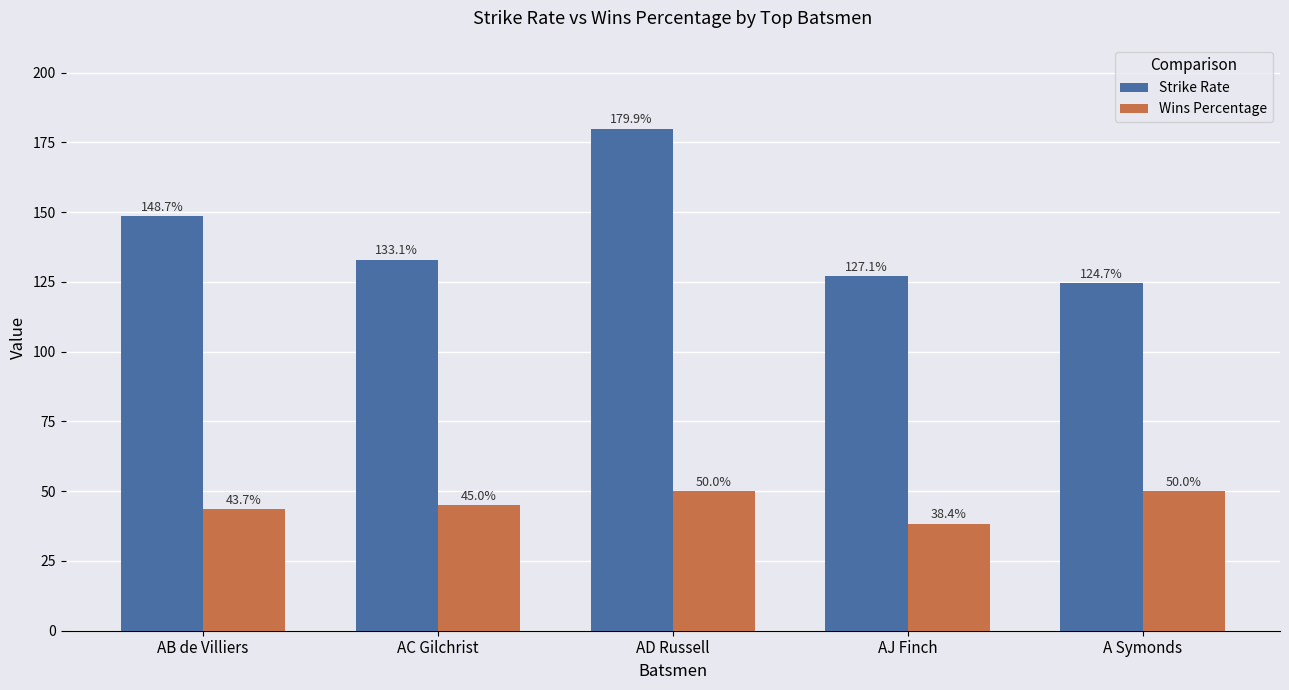

The Strike Rate series shows 127.1 at AJ Finch. True or false?

True